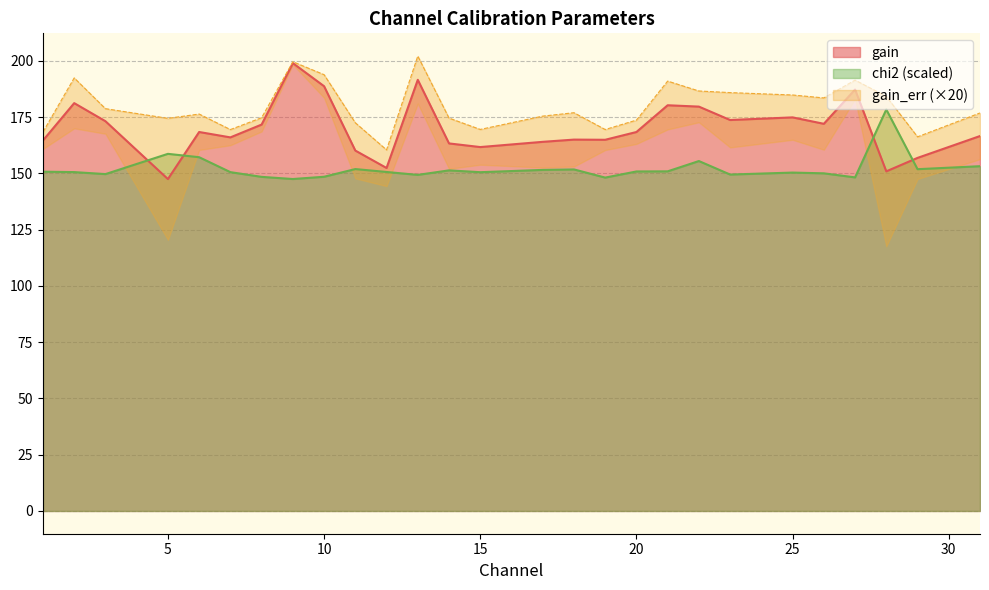

Rank the categories by gain value from lowest to highest.

5, 28, 12, 29, 11, 15, 14, 17, 1, 19, 18, 7, 31, 20, 6, 8, 26, 3, 23, 25, 22, 21, 2, 27, 10, 13, 9